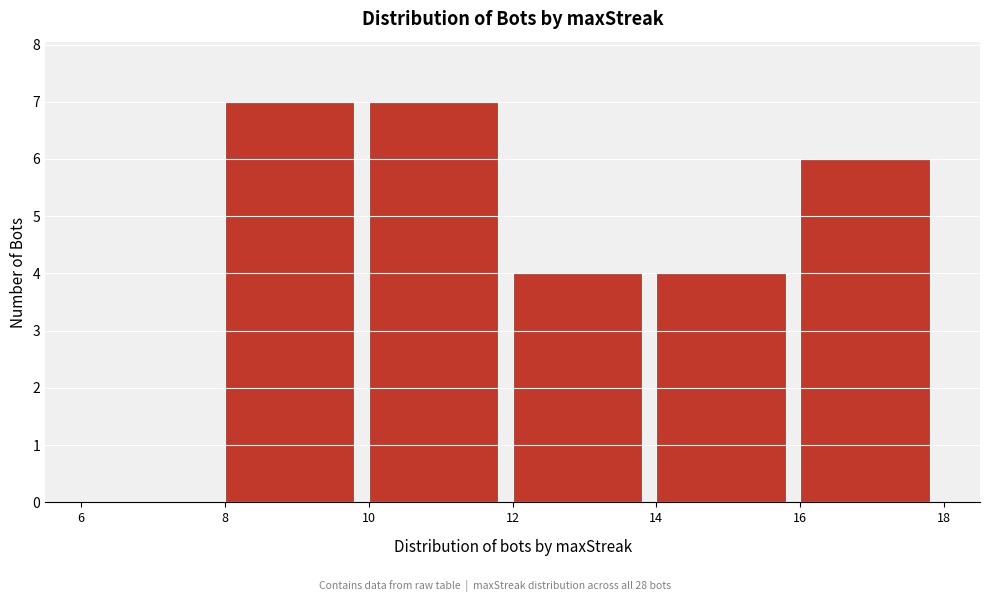

How tall is the bar that spans 14 to 16 on the x-axis? The values are not printed on the chart, so give them approximately, as read against the axis.

4